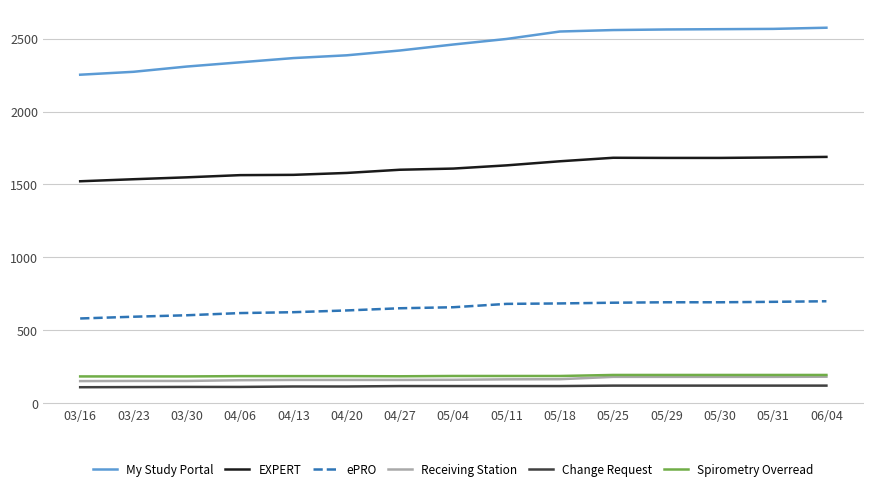

What position from the left is 05/11?

9